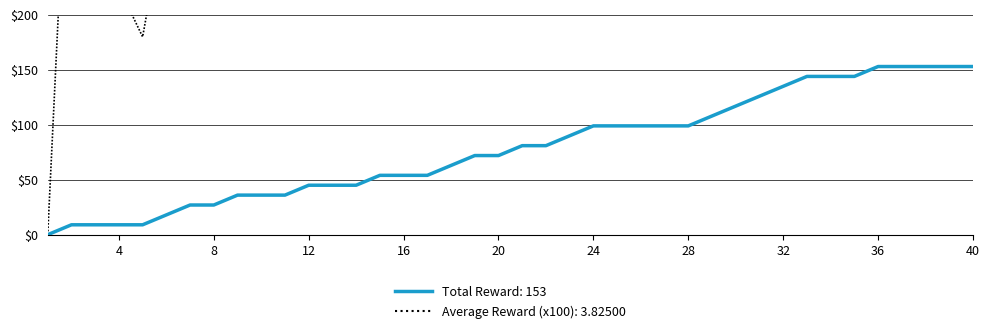

At how many categories does at least one series exceed 382?

18